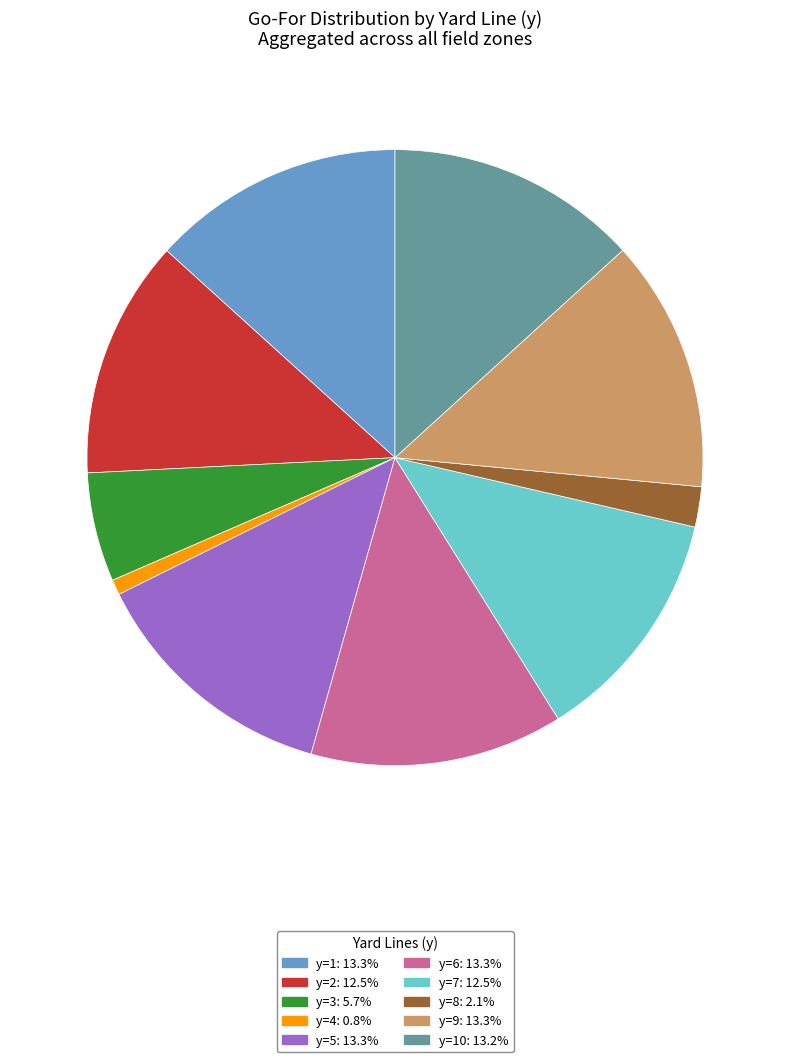

Count the number of slices in the pie.

10